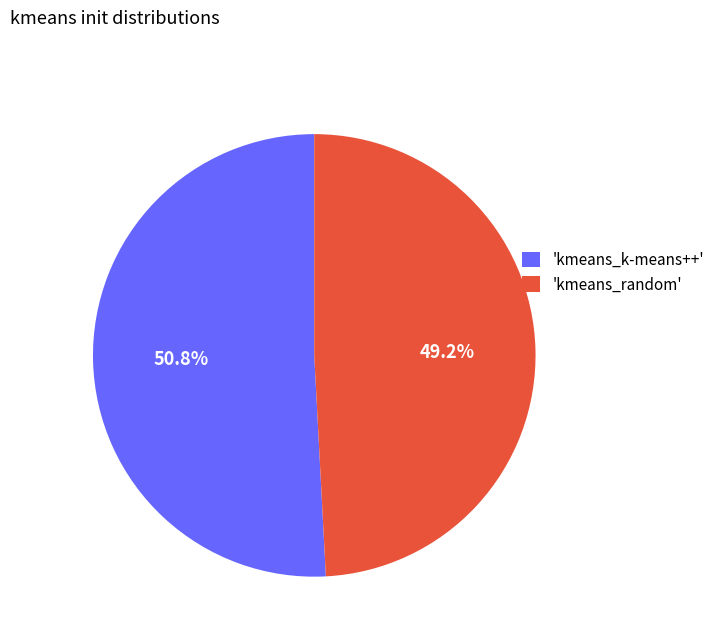

To the nearest percent, what is the average slice percentage?

50%